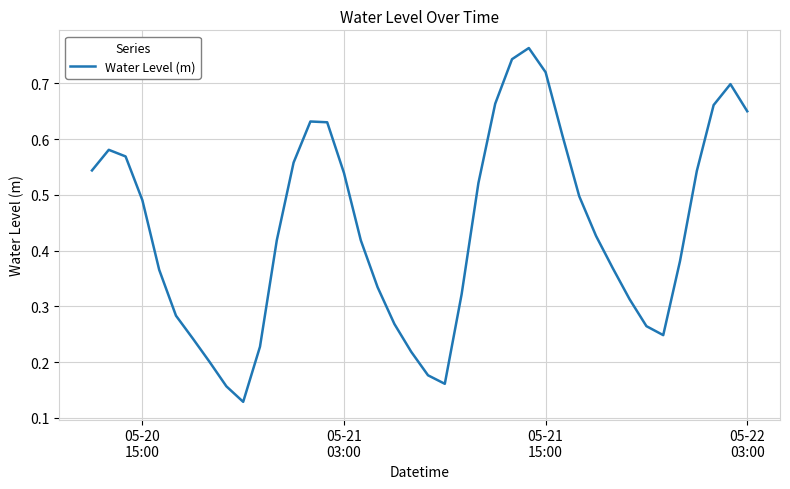

How many lines are shown in the chart?

1